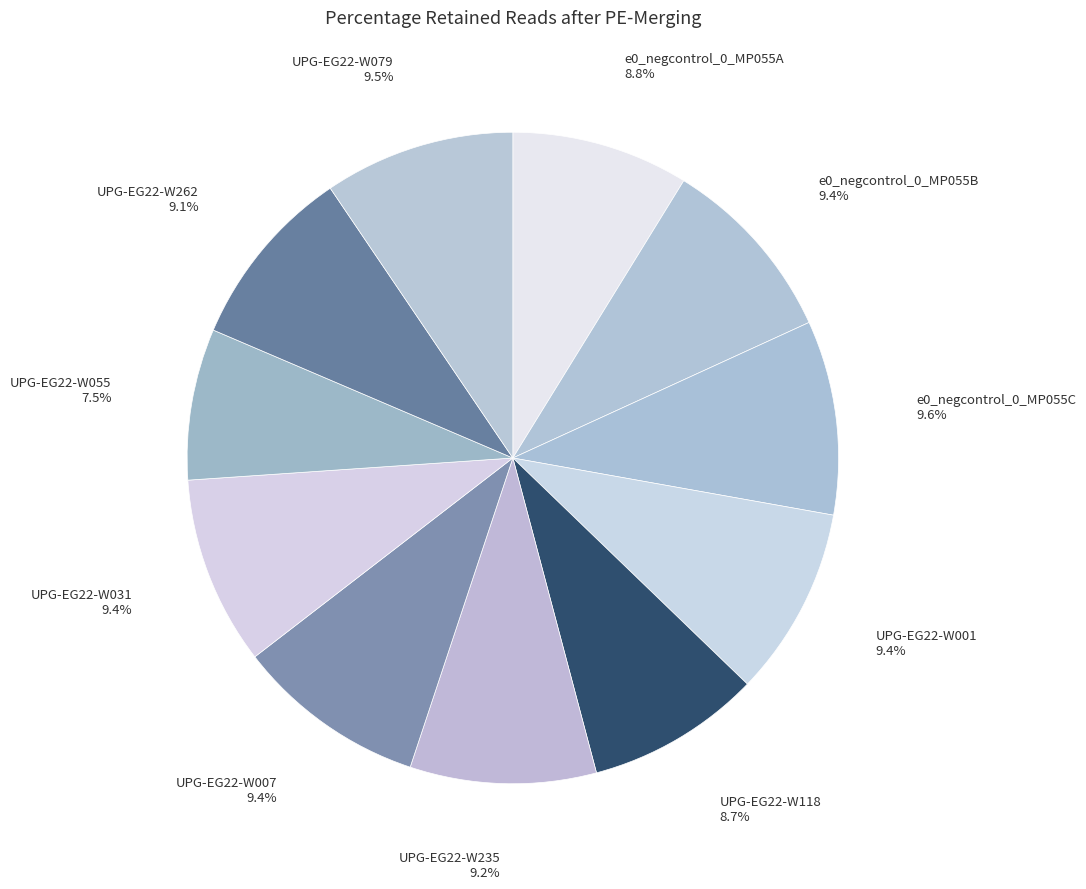

Does e0_negcontrol_0_MP055B account for over 50% of the chart?

No